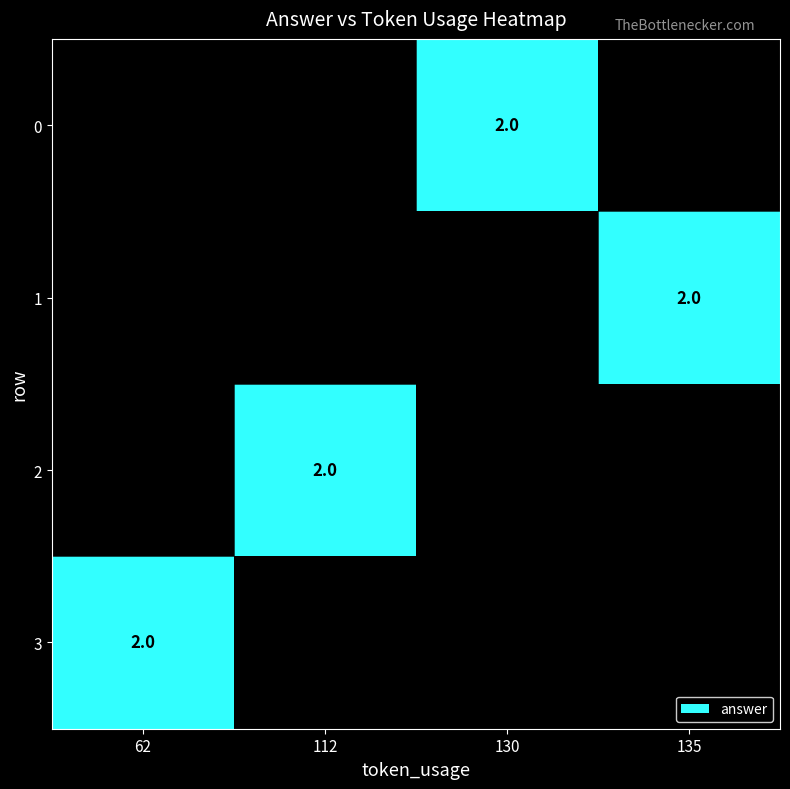

Which category has the lowest value in the 1 series?

62